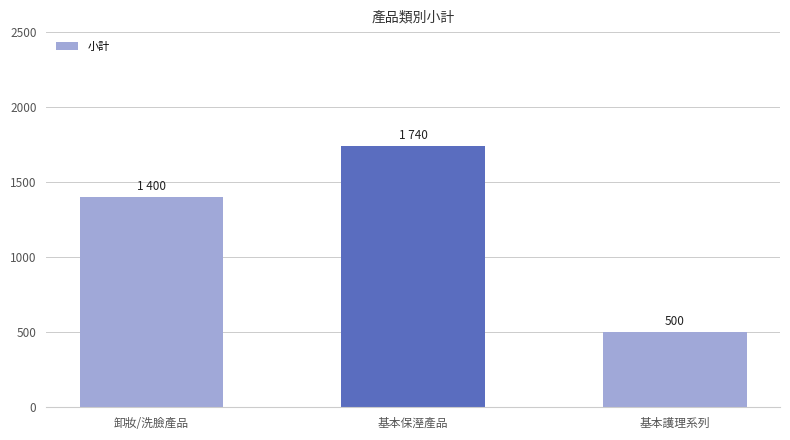

Which has a higher value, 卸妝/洗臉產品 or 基本保溼產品?

基本保溼產品